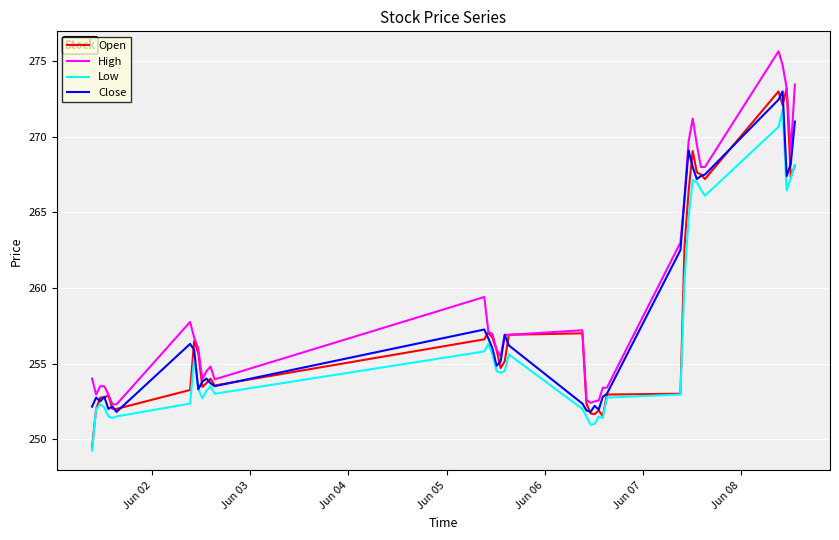

What is the lowest value of the High series?

252.3